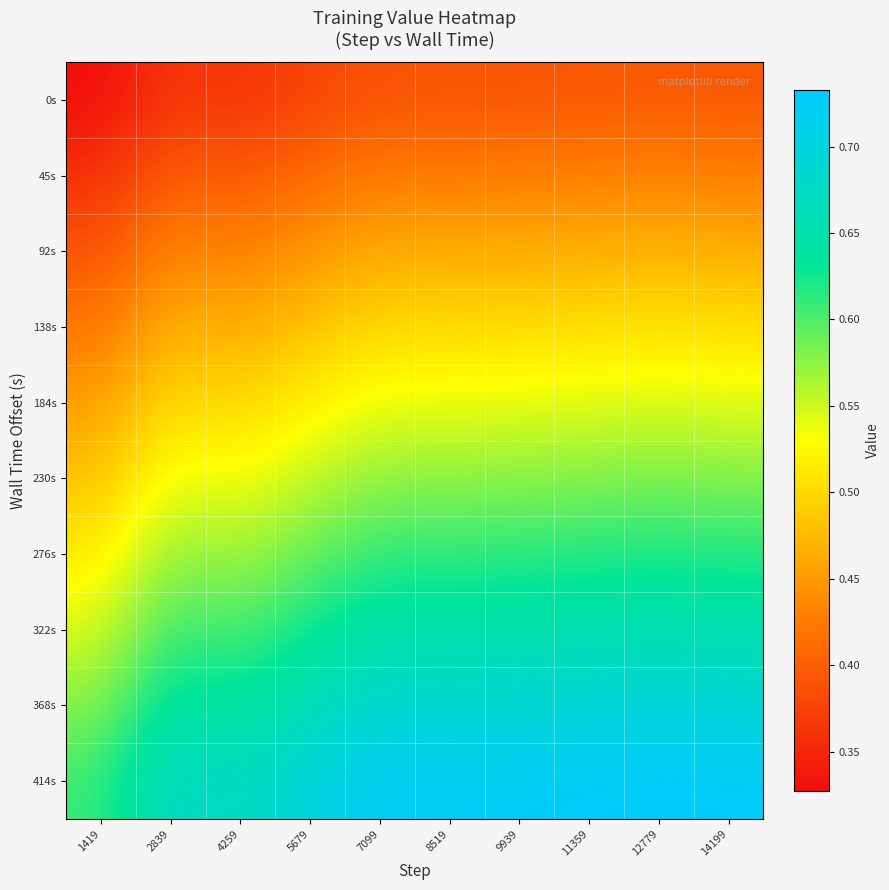

Reading right to left, extract all data points from this chart.

0s: 14199=0.4	12779=0.4	11359=0.4	9939=0.4	8519=0.4	7099=0.4	5679=0.4	4259=0.4	2839=0.4	1419=0.3
45s: 14199=0.4	12779=0.4	11359=0.4	9939=0.4	8519=0.4	7099=0.4	5679=0.4	4259=0.4	2839=0.4	1419=0.4
92s: 14199=0.5	12779=0.5	11359=0.5	9939=0.5	8519=0.5	7099=0.5	5679=0.4	4259=0.4	2839=0.4	1419=0.4
138s: 14199=0.5	12779=0.5	11359=0.5	9939=0.5	8519=0.5	7099=0.5	5679=0.5	4259=0.5	2839=0.5	1419=0.4
184s: 14199=0.5	12779=0.5	11359=0.5	9939=0.5	8519=0.5	7099=0.5	5679=0.5	4259=0.5	2839=0.5	1419=0.5
230s: 14199=0.6	12779=0.6	11359=0.6	9939=0.6	8519=0.6	7099=0.6	5679=0.6	4259=0.5	2839=0.5	1419=0.5
276s: 14199=0.6	12779=0.6	11359=0.6	9939=0.6	8519=0.6	7099=0.6	5679=0.6	4259=0.6	2839=0.6	1419=0.5
322s: 14199=0.7	12779=0.7	11359=0.7	9939=0.7	8519=0.6	7099=0.6	5679=0.6	4259=0.6	2839=0.6	1419=0.5
368s: 14199=0.7	12779=0.7	11359=0.7	9939=0.7	8519=0.7	7099=0.7	5679=0.7	4259=0.6	2839=0.6	1419=0.6
414s: 14199=0.7	12779=0.7	11359=0.7	9939=0.7	8519=0.7	7099=0.7	5679=0.7	4259=0.7	2839=0.7	1419=0.6